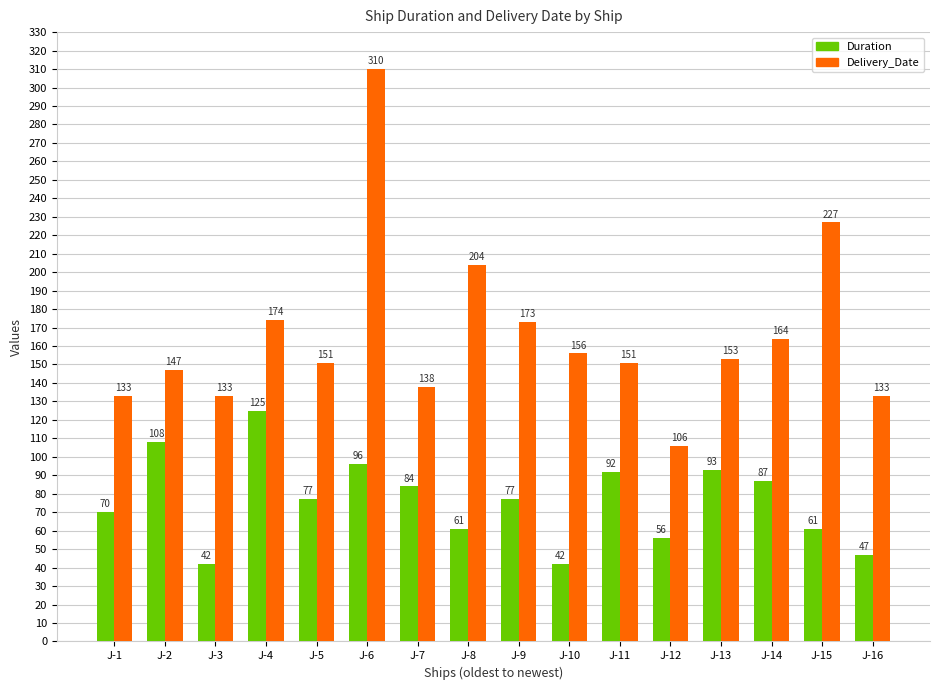

Rank the series at J-6 from highest to lowest value.

Delivery_Date, Duration